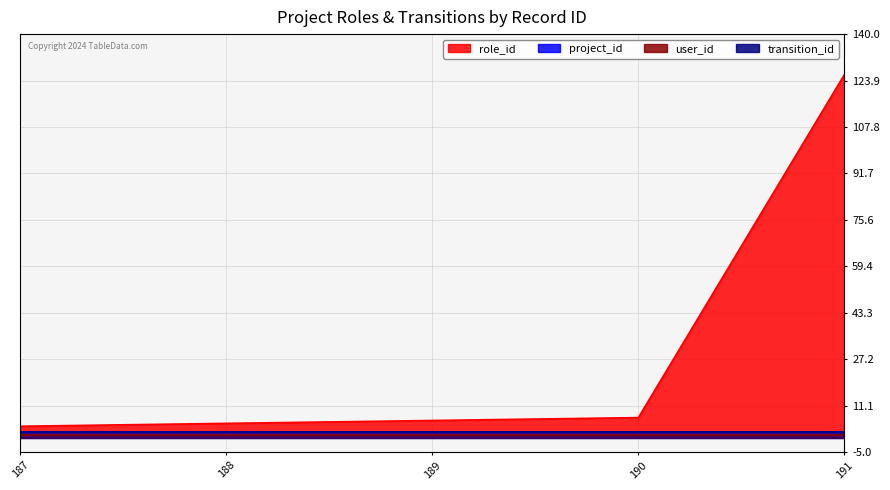

What are all the series names shown in the legend?

role_id, project_id, user_id, transition_id